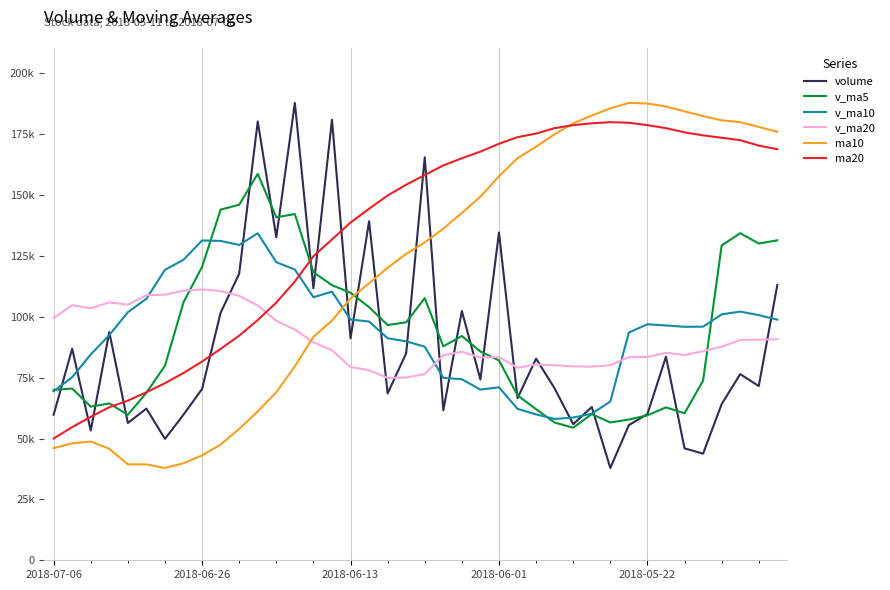

At which category does v_ma10 reach its first local peak?

2018-06-26